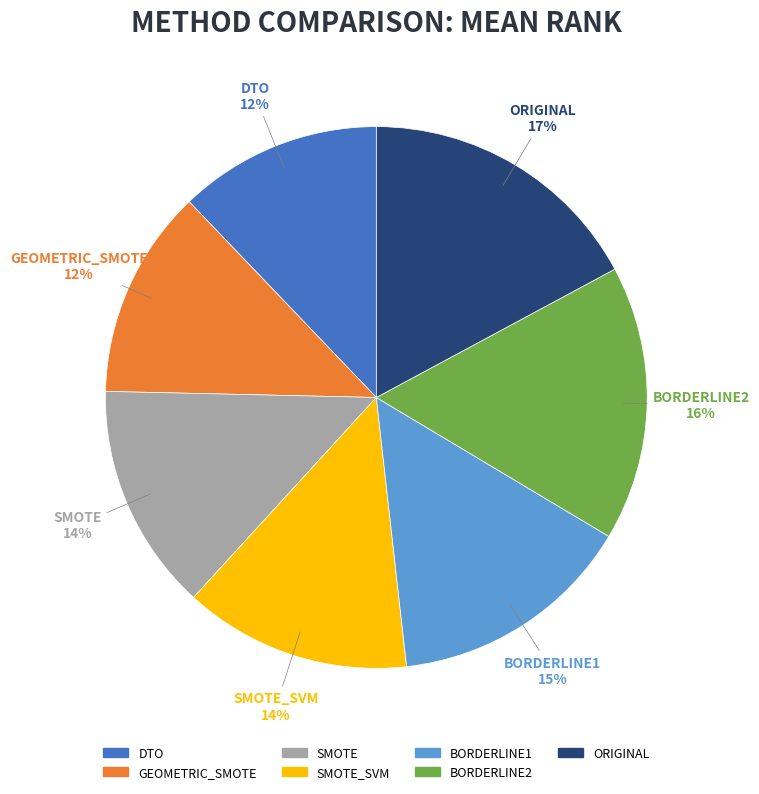

How many segments does this pie chart have?

7